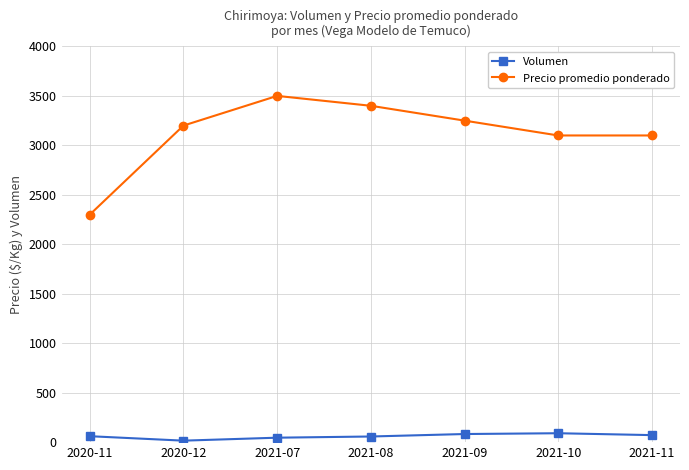

Is the value of Volumen at 2021-09 greater than the value of Precio promedio ponderado at 2021-08?

No